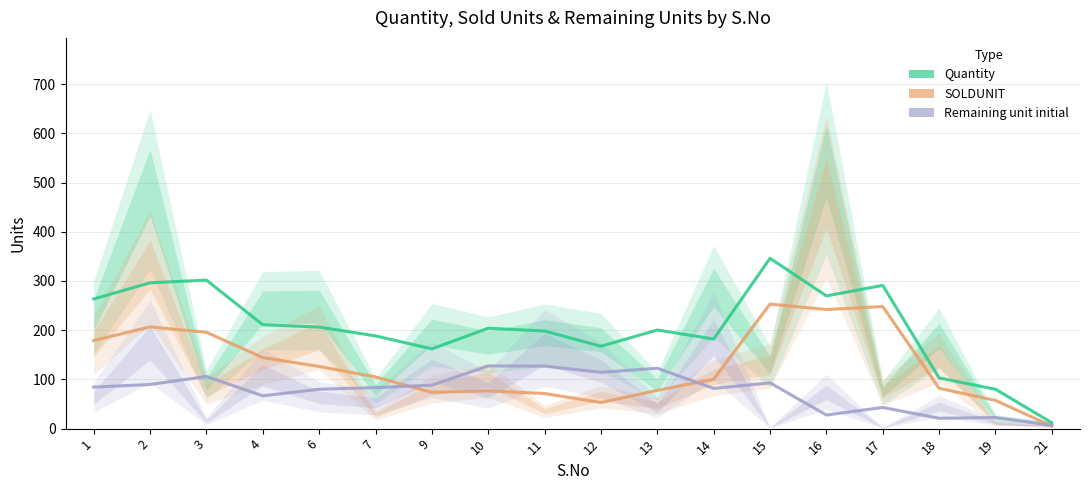

What is the sum of the Quantity values at 17 and 9?

453.0